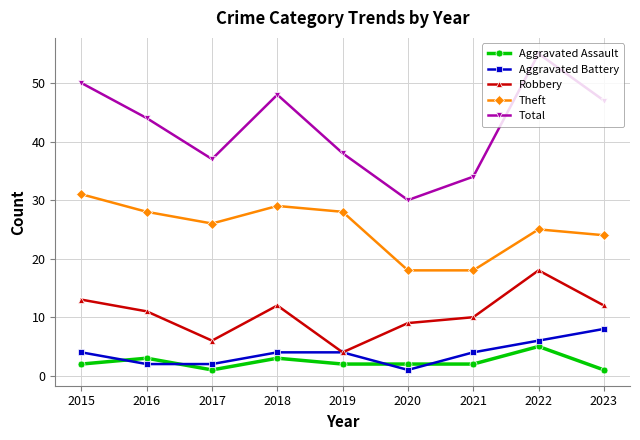

How many interior local peaks does the Total series have?

2